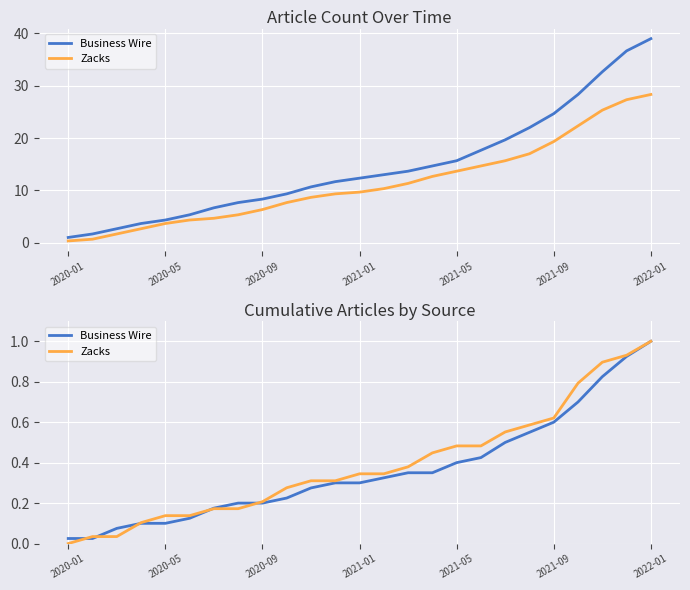

What position from the left is 2020-01?

1